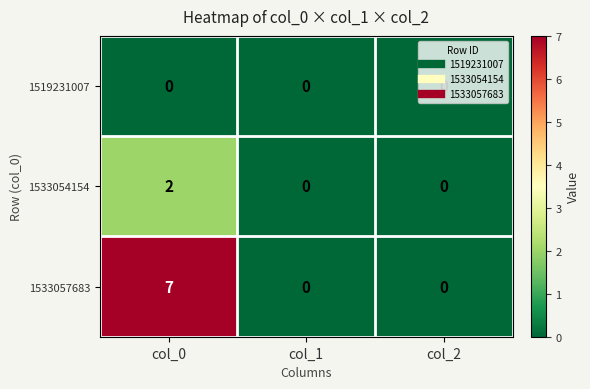

The 1533054154 series shows -1 at col_1. True or false?

False